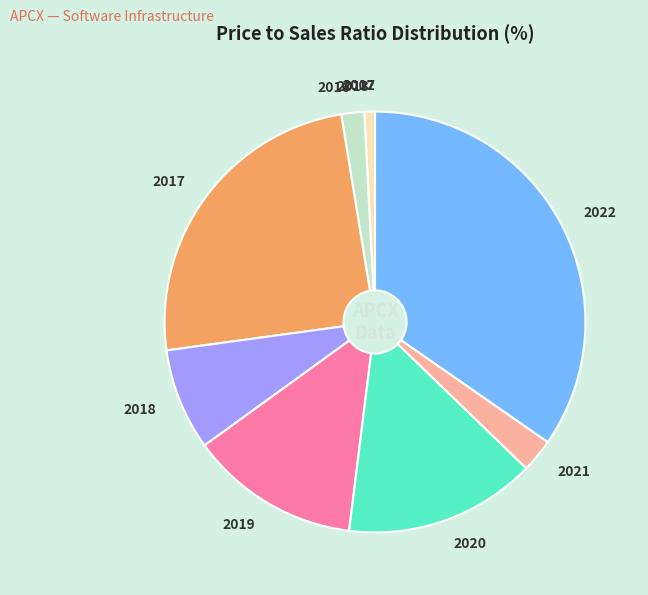

Between 2018 and 2020, which is larger?

2020